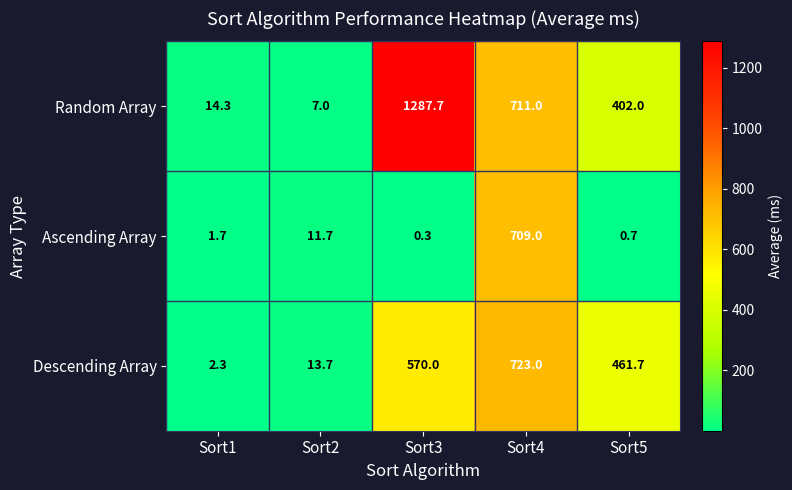

Read the Descending Array value at Sort3.

570.0